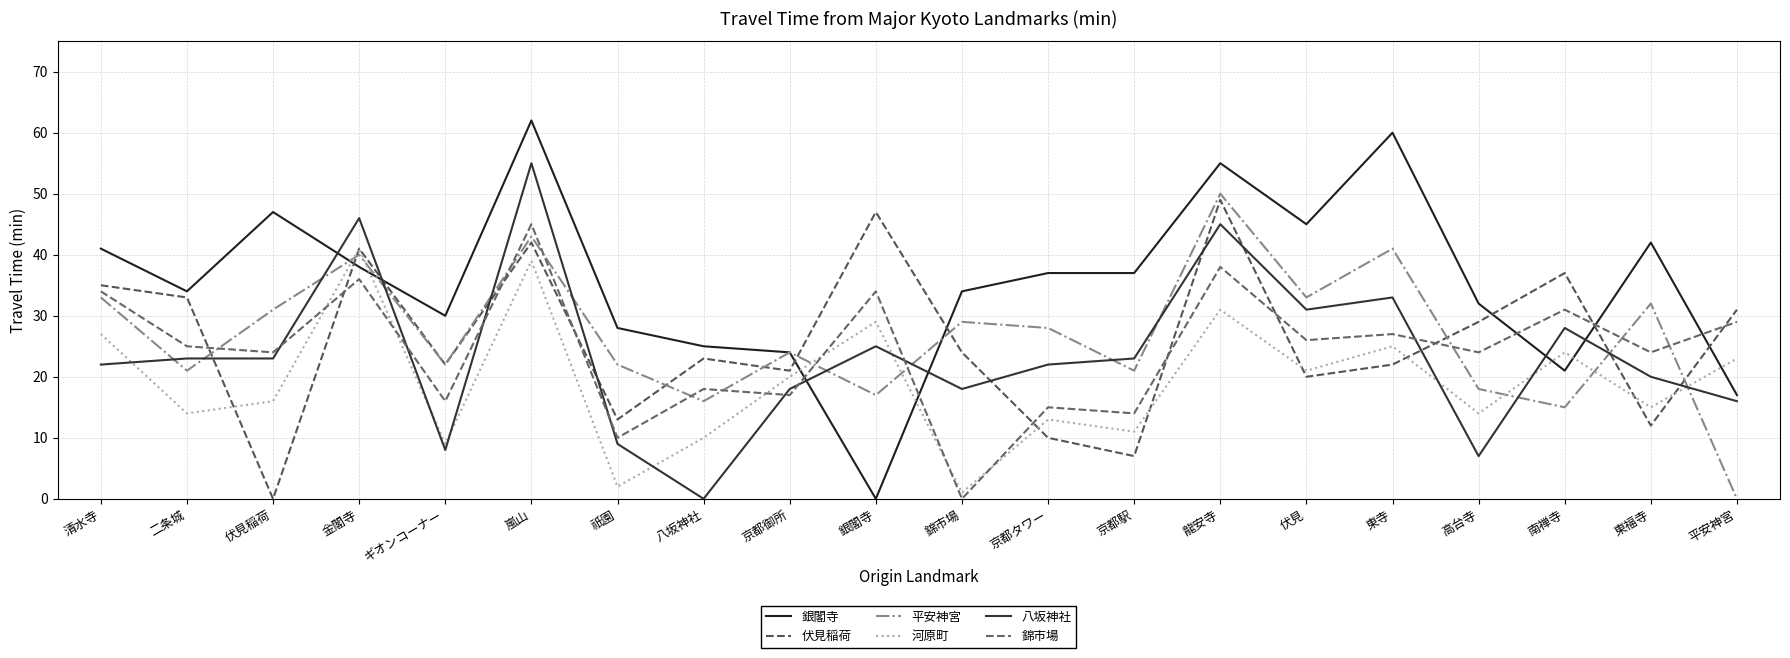

Which series changed the most between 京都御所 and 龍安寺?

銀閣寺